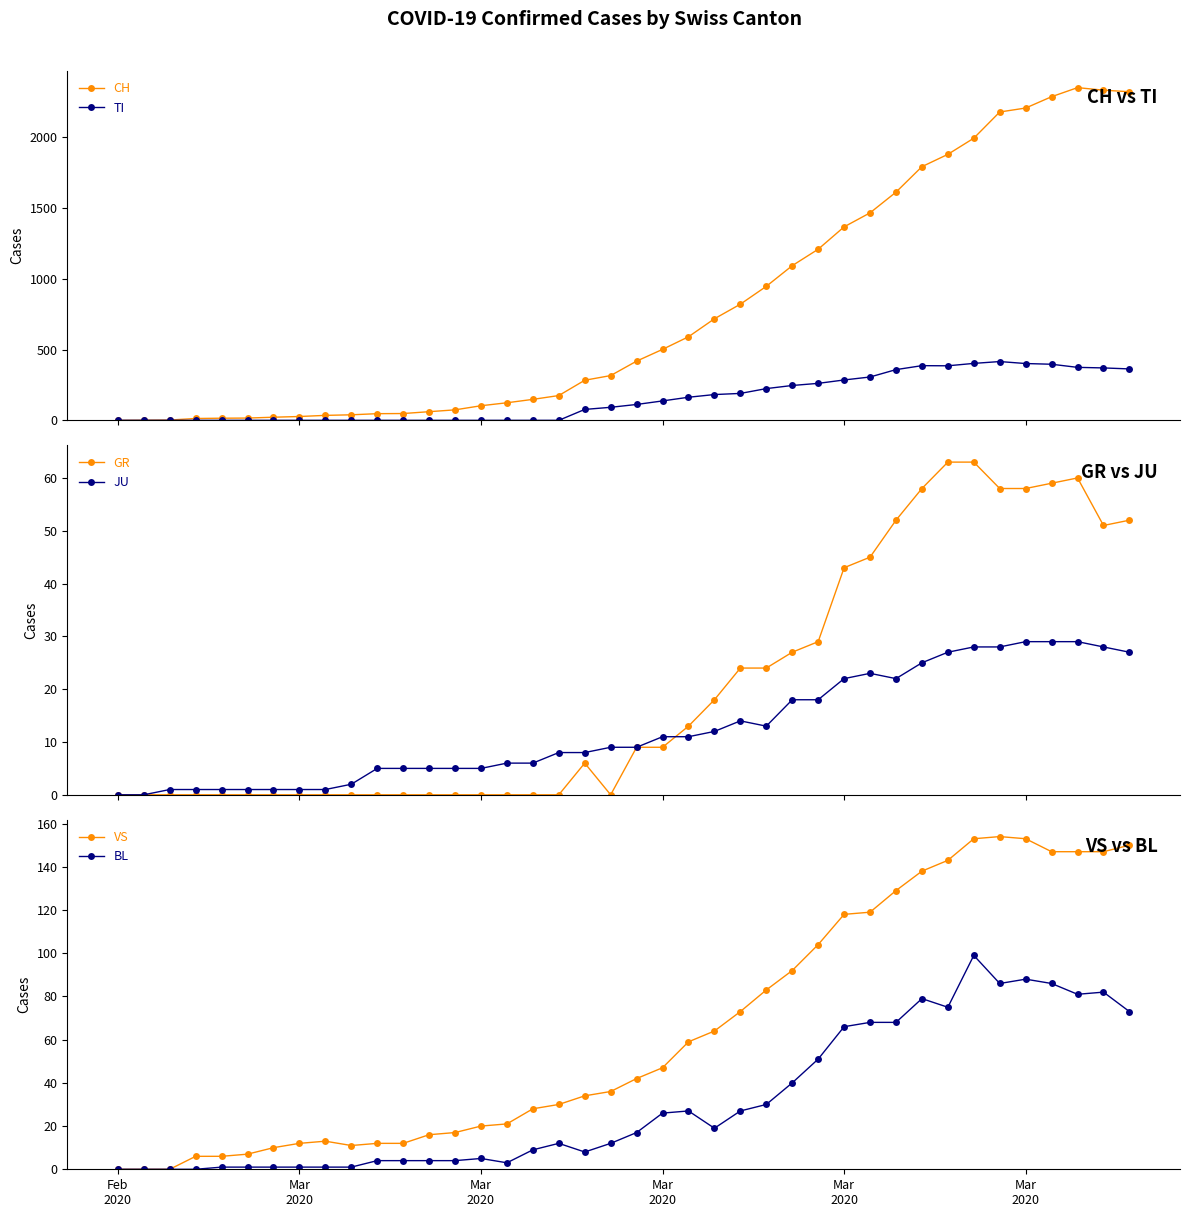

What is the maximum value shown in the chart?

2349